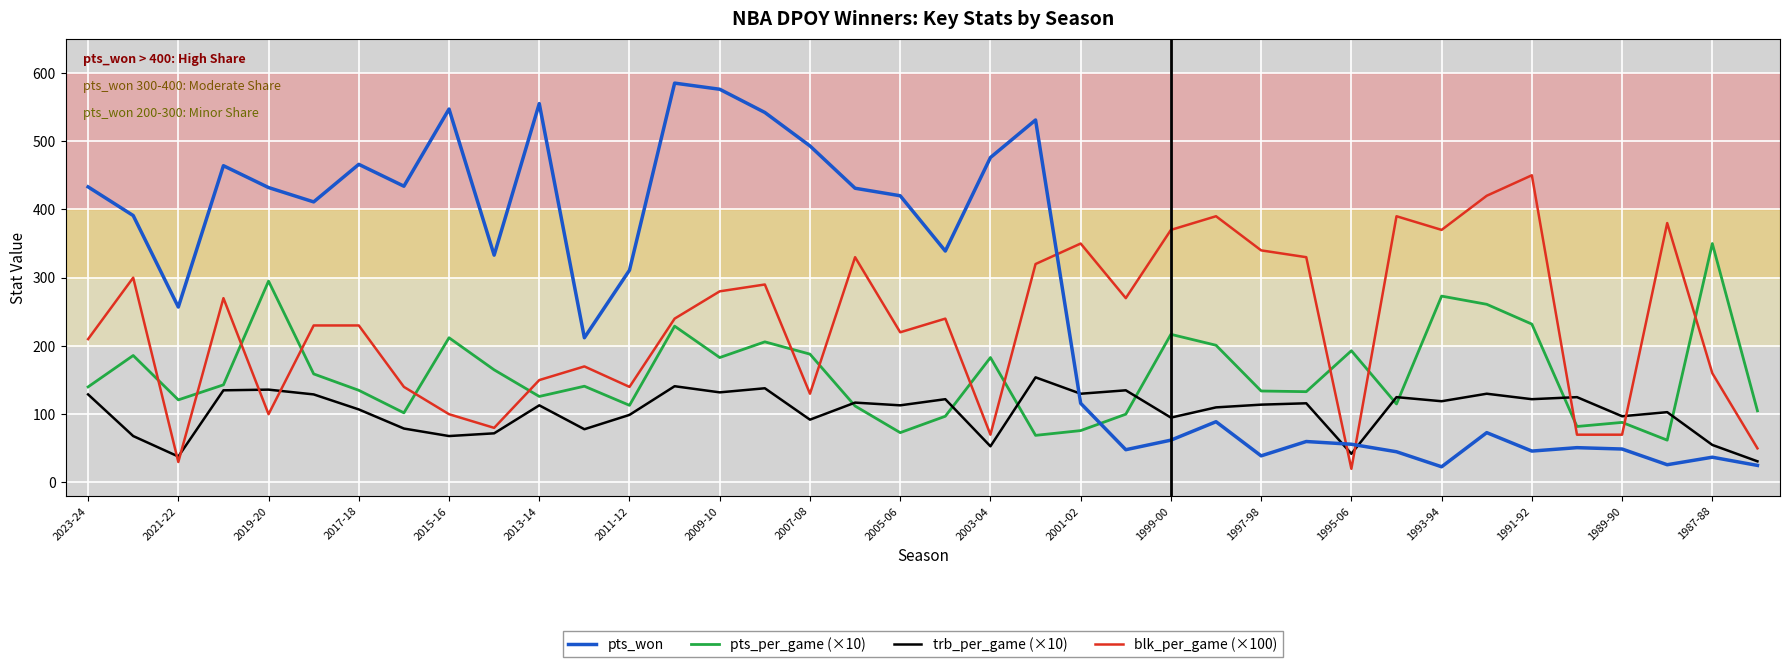

True or false: pts_won and blk_per_game (×100) intersect in this chart.

True